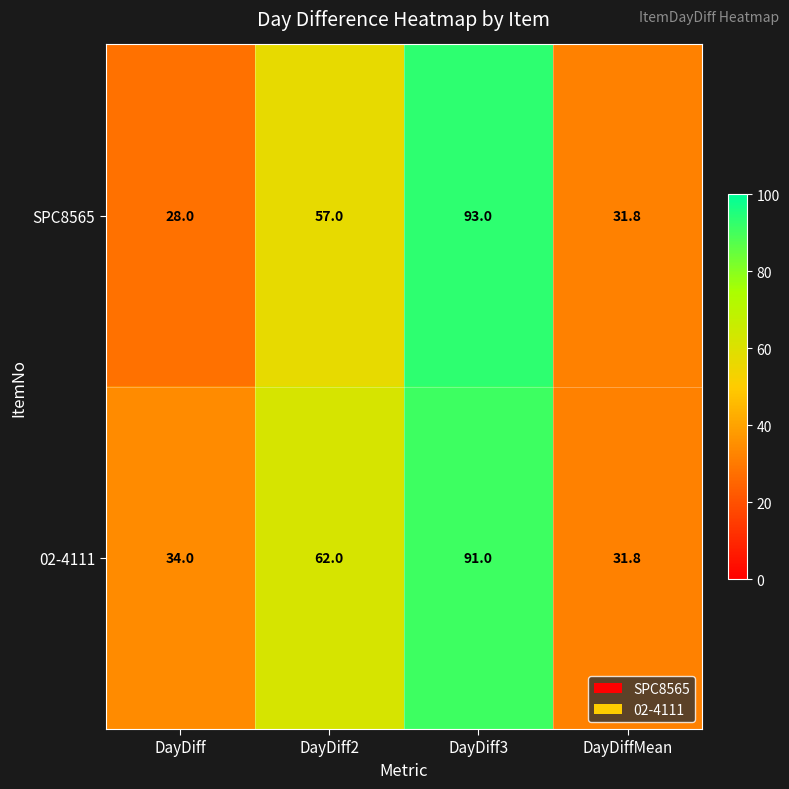

Which series has the largest range (max minus min)?

SPC8565